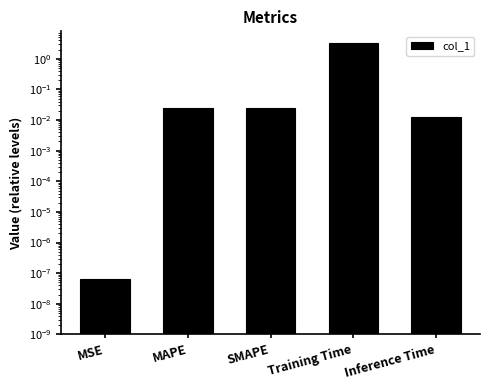

Rank the categories by value from lowest to highest.

MSE, Inference Time, MAPE, SMAPE, Training Time